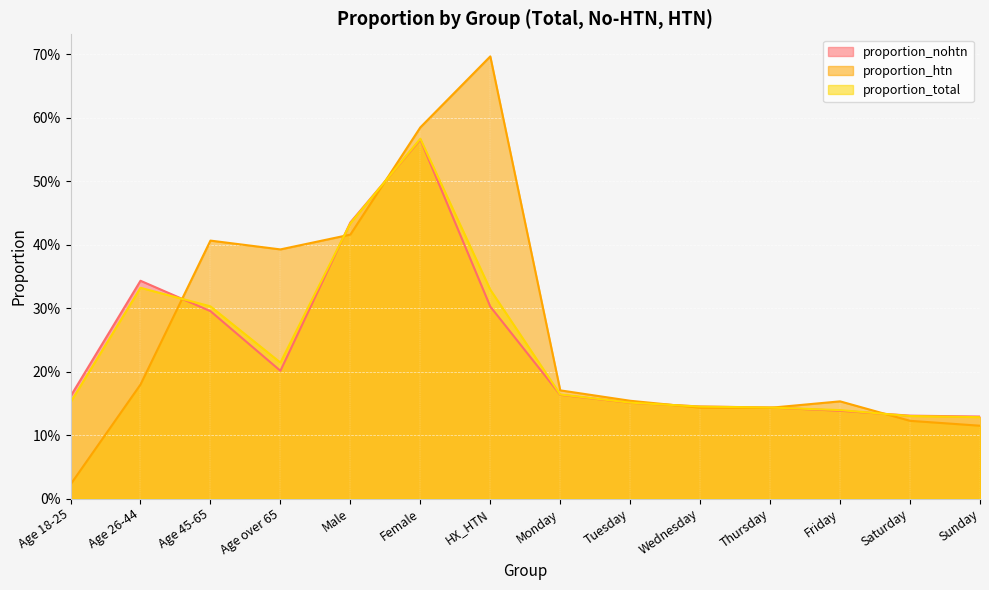

What is the label of the 4th point from the left?

Age over 65